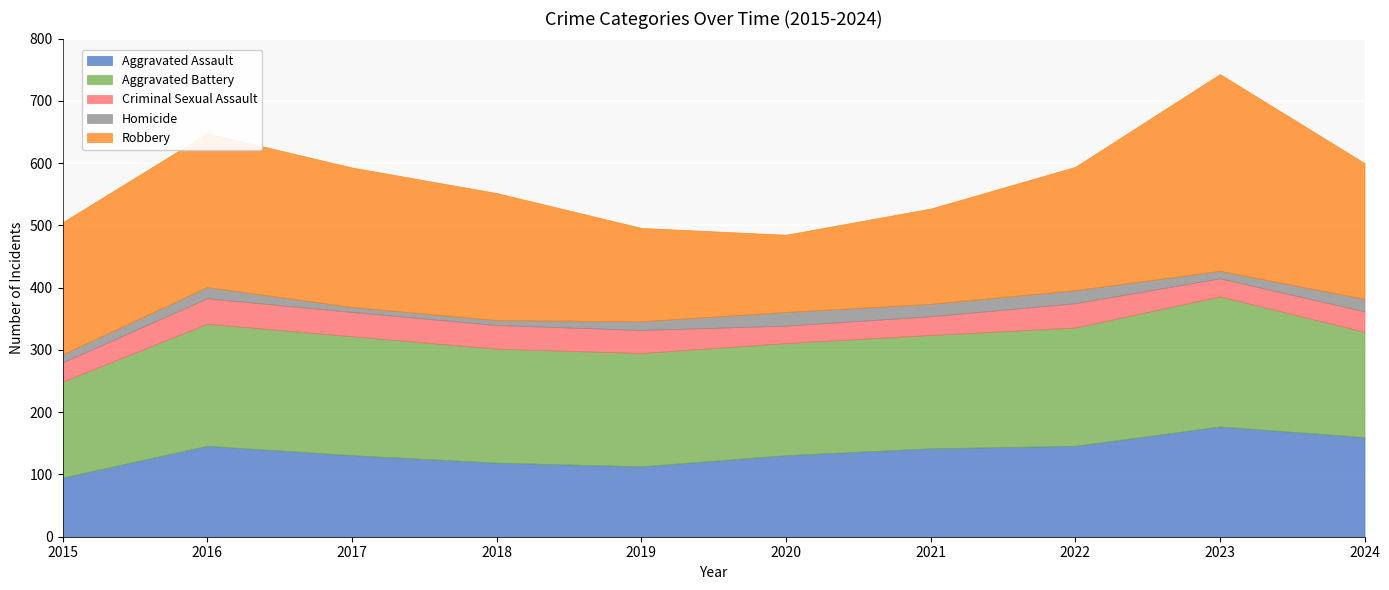

True or false: Aggravated Assault has more than 0 points higher than both neighbors.

True